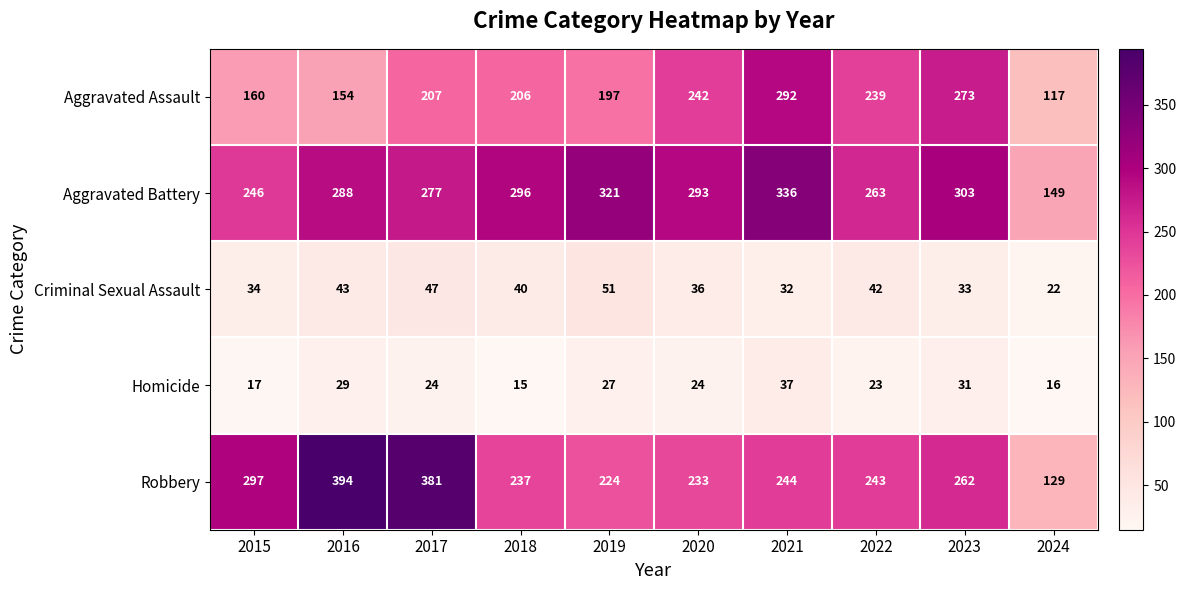

At which label does Robbery first exceed 244?

2015